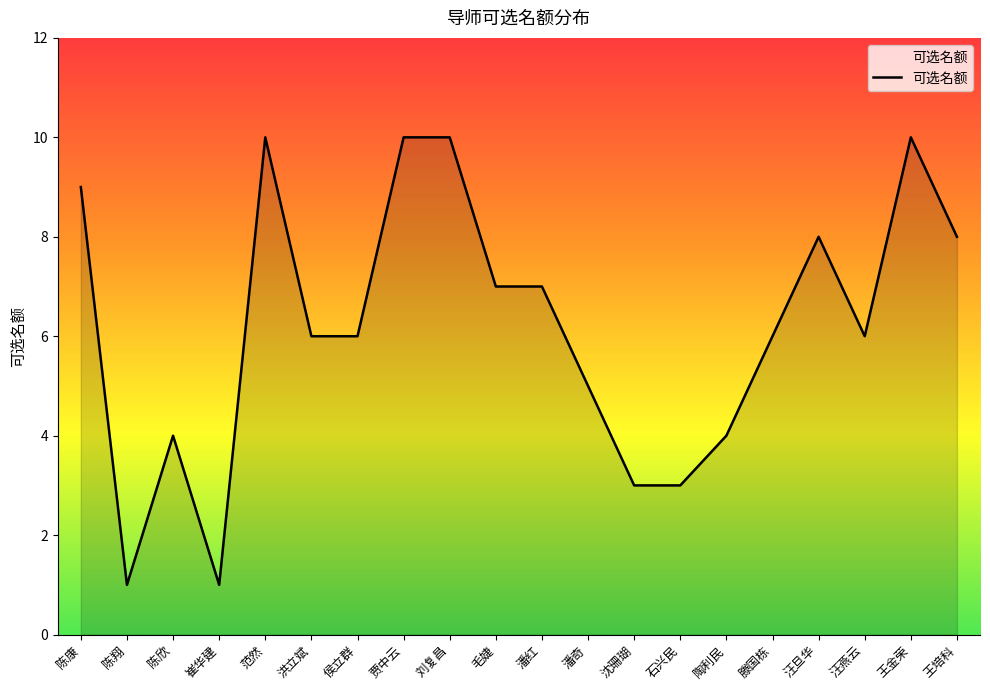

What is the greatest value displayed?

10